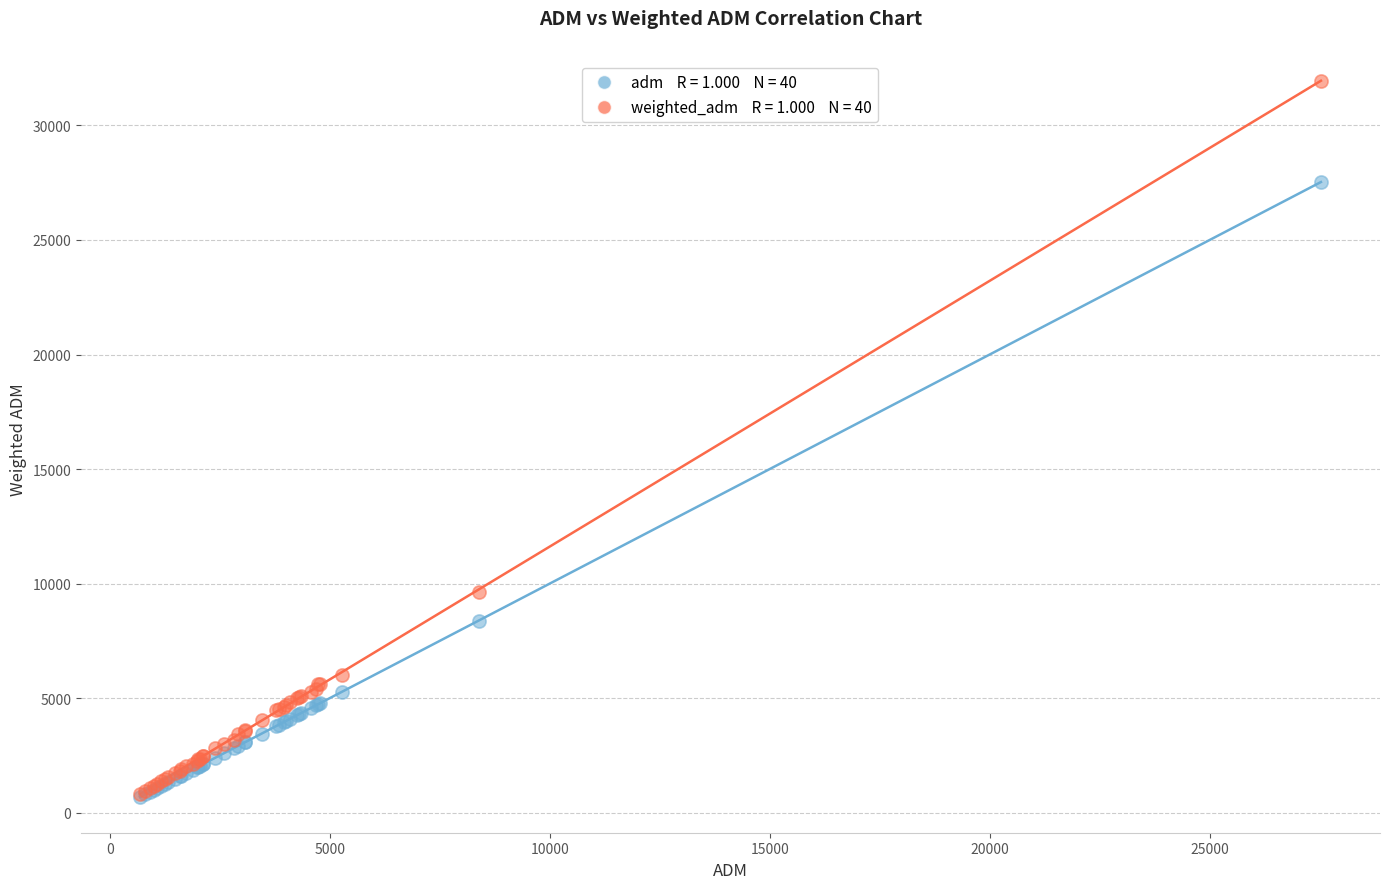

Across all series, what Y value is closest to 16320?

9618.0